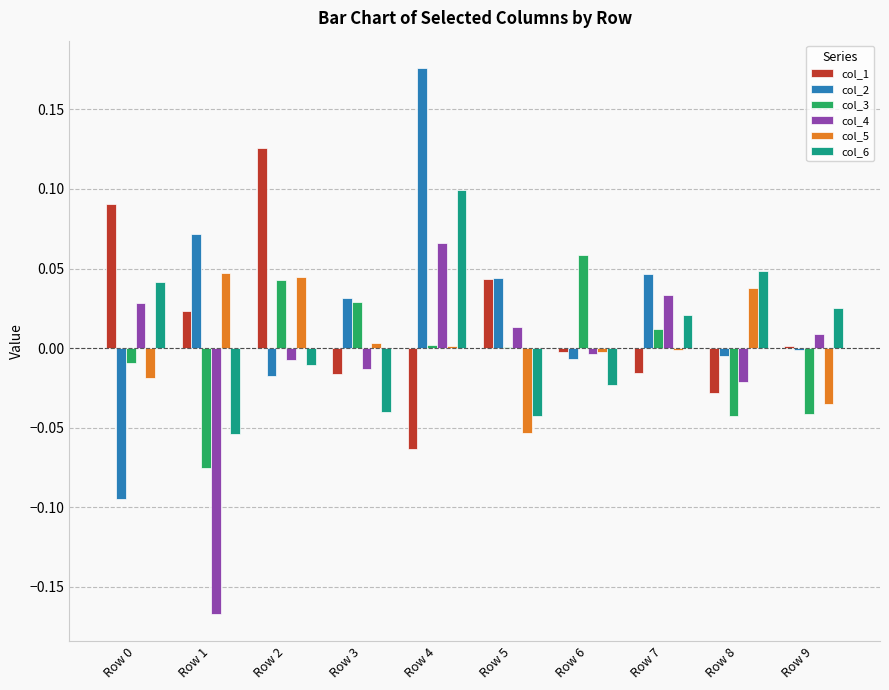

At which label does col_1 reach its peak?

Row 2